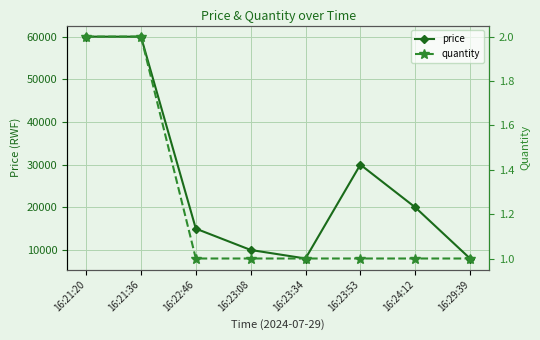

Between 16:21:20 and 16:29:39, which series saw the biggest shift?

price